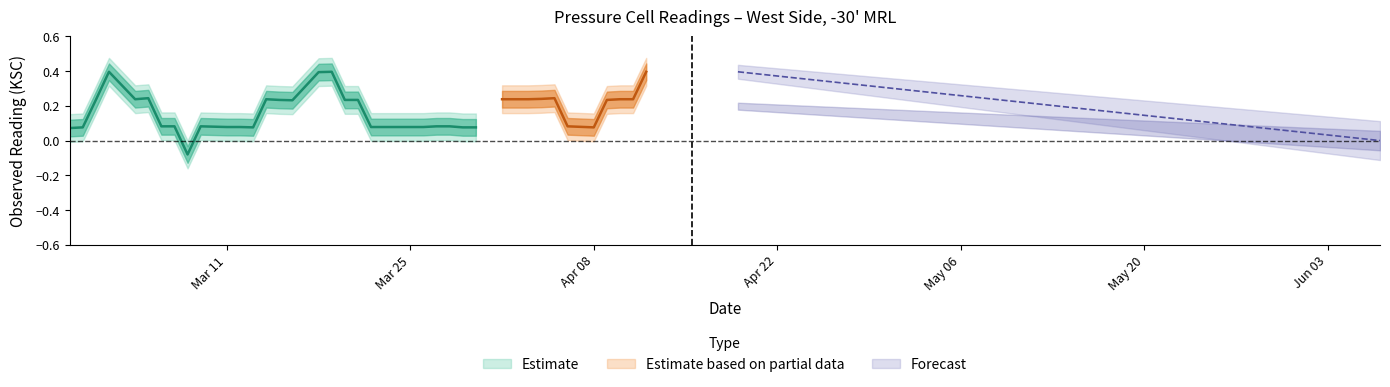

How many data points in observed_reading are above 0?

28